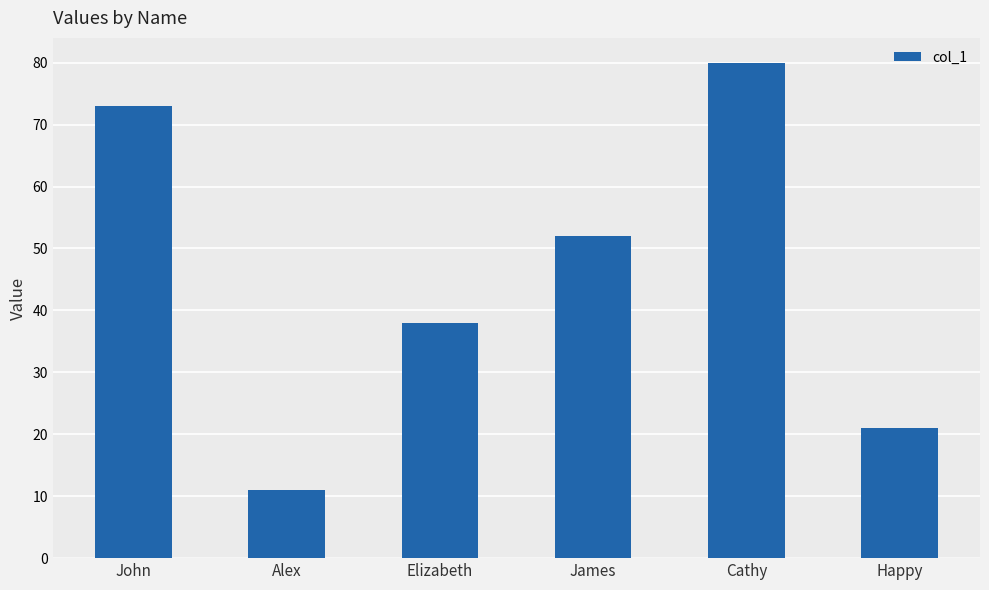

At which label does the data first exceed 52?

John